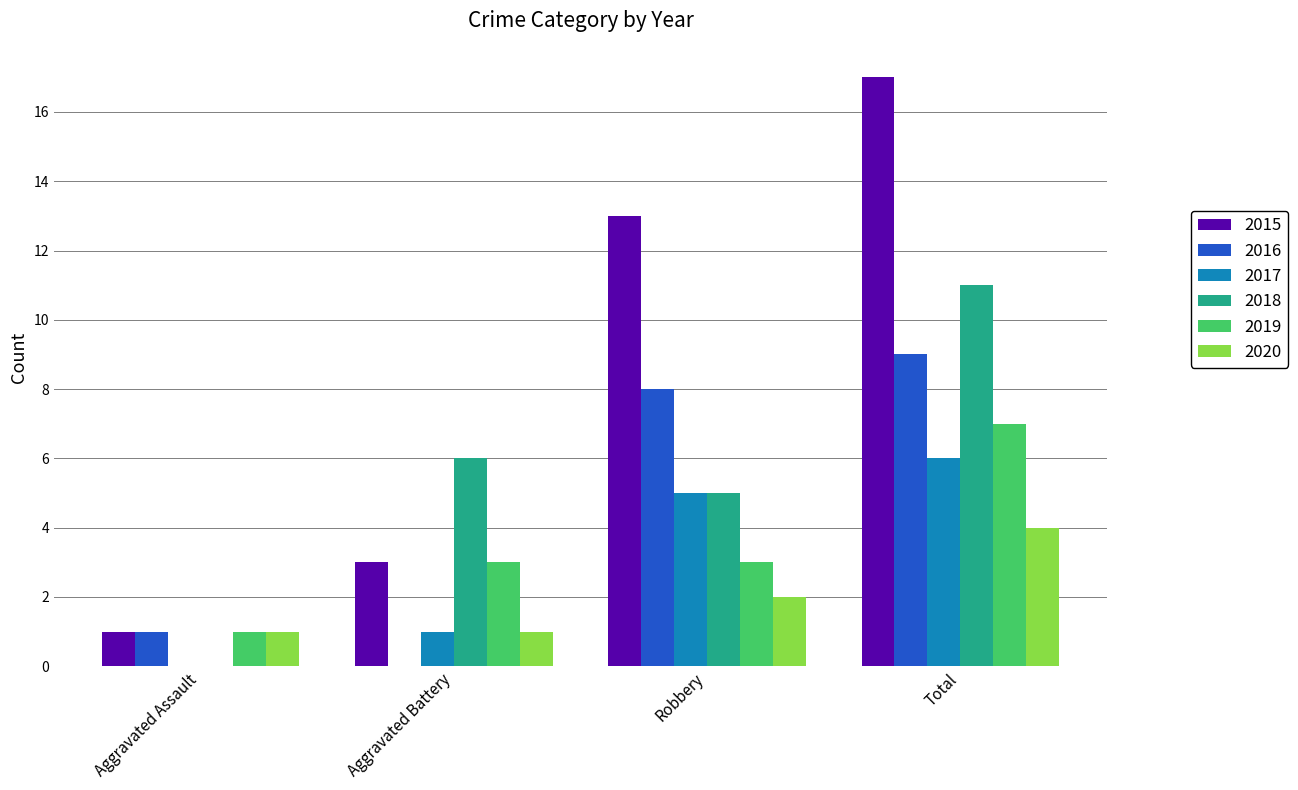

Read the 2020 value at Total.

4